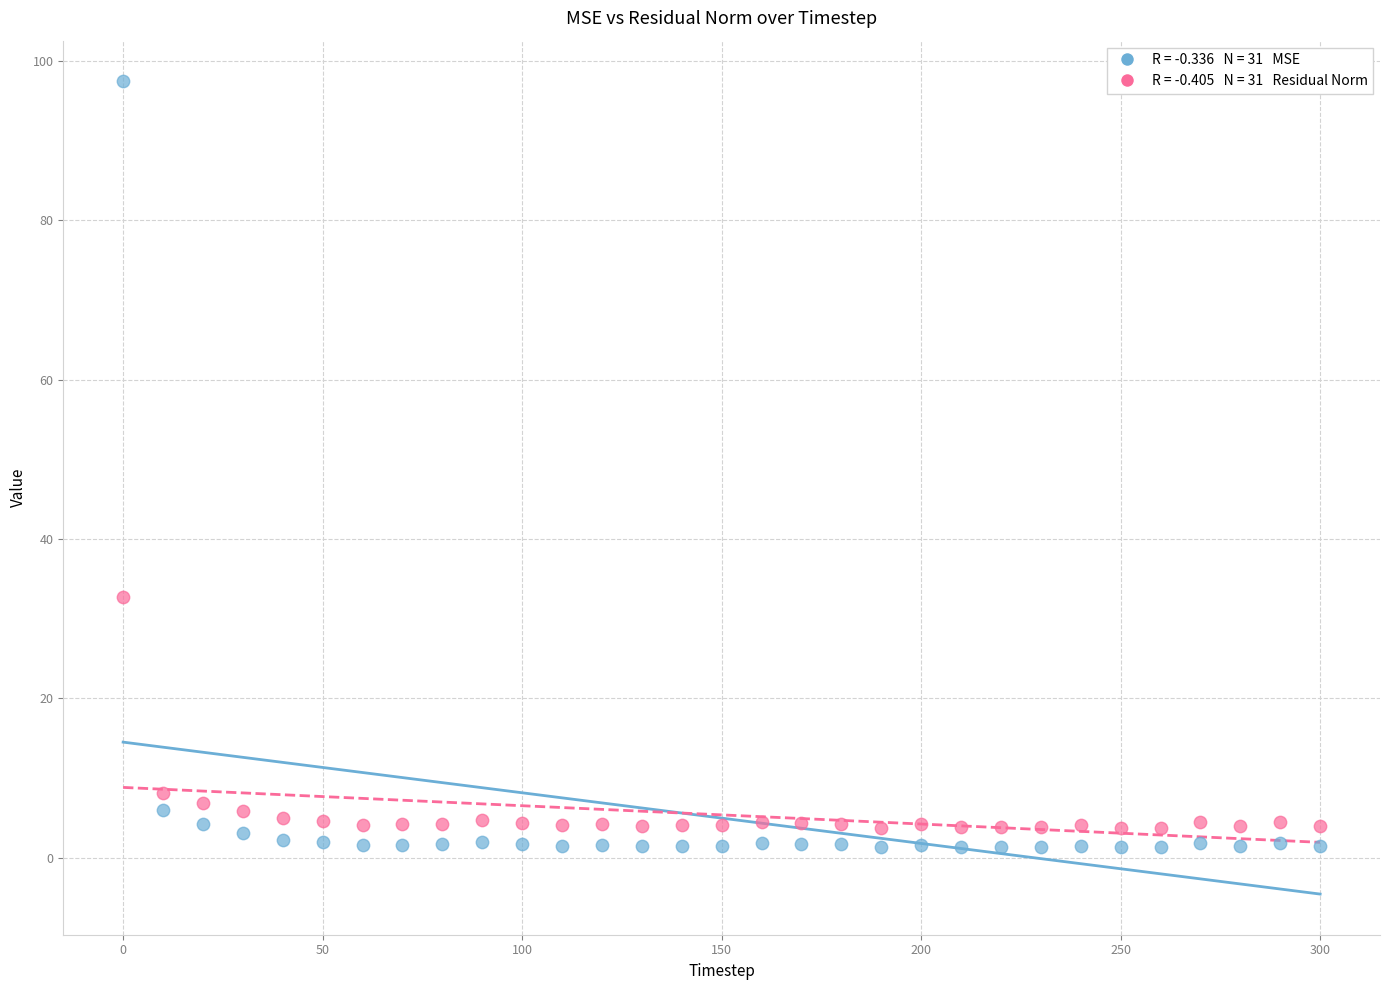

Across all series, what Y value is closest to 49?

32.7